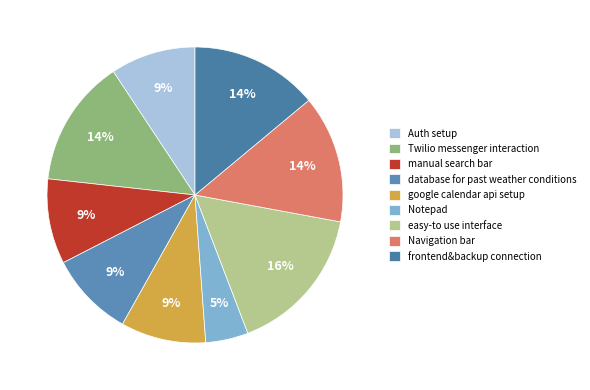

Which slice is the smallest?

Notepad